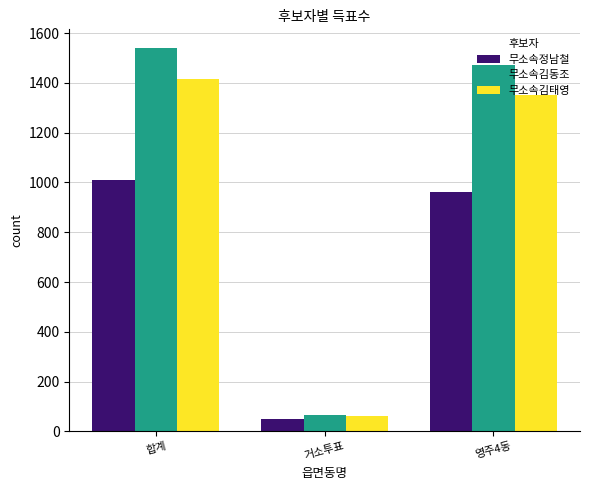

Does the chart contain stacked bars?

No